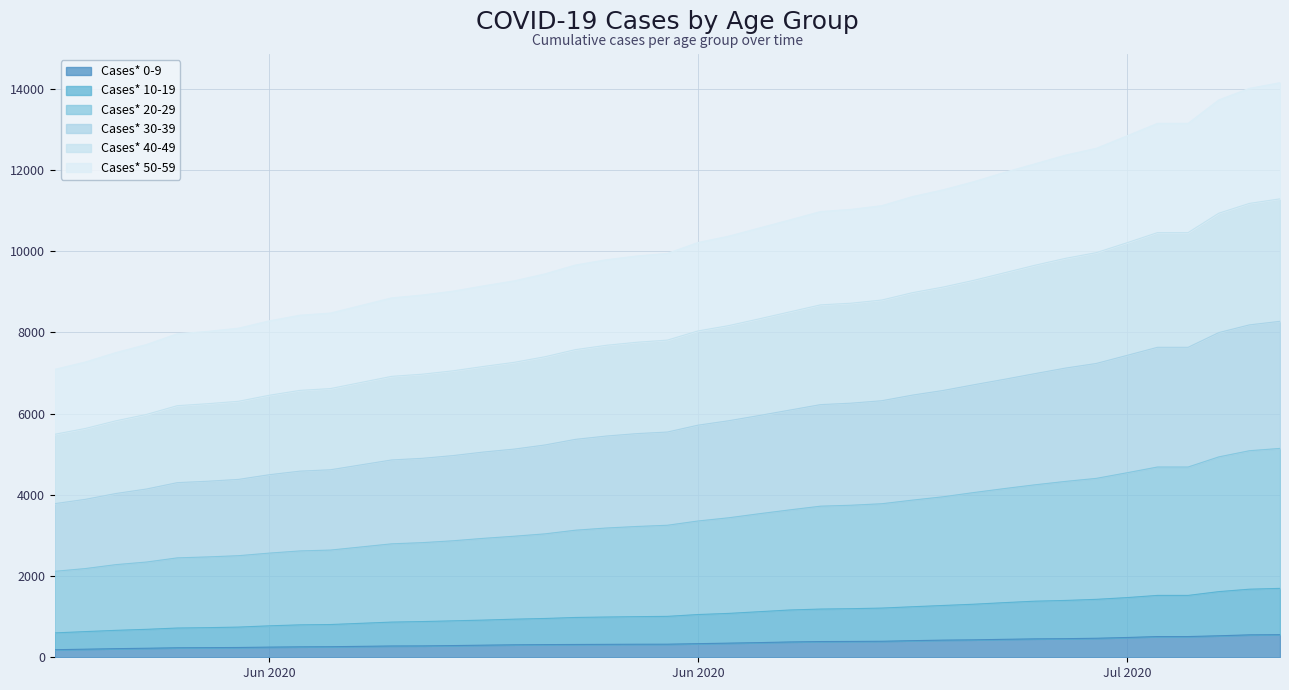

How many values in the Cases* 0-9 series exceed 335?

19